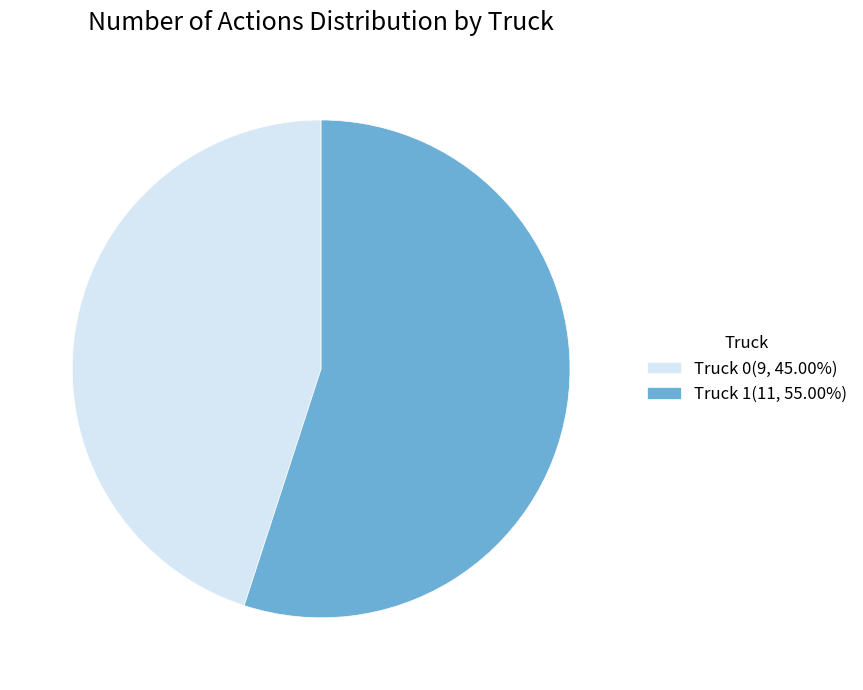

Rank the categories by value from lowest to highest.

Truck 0, Truck 1